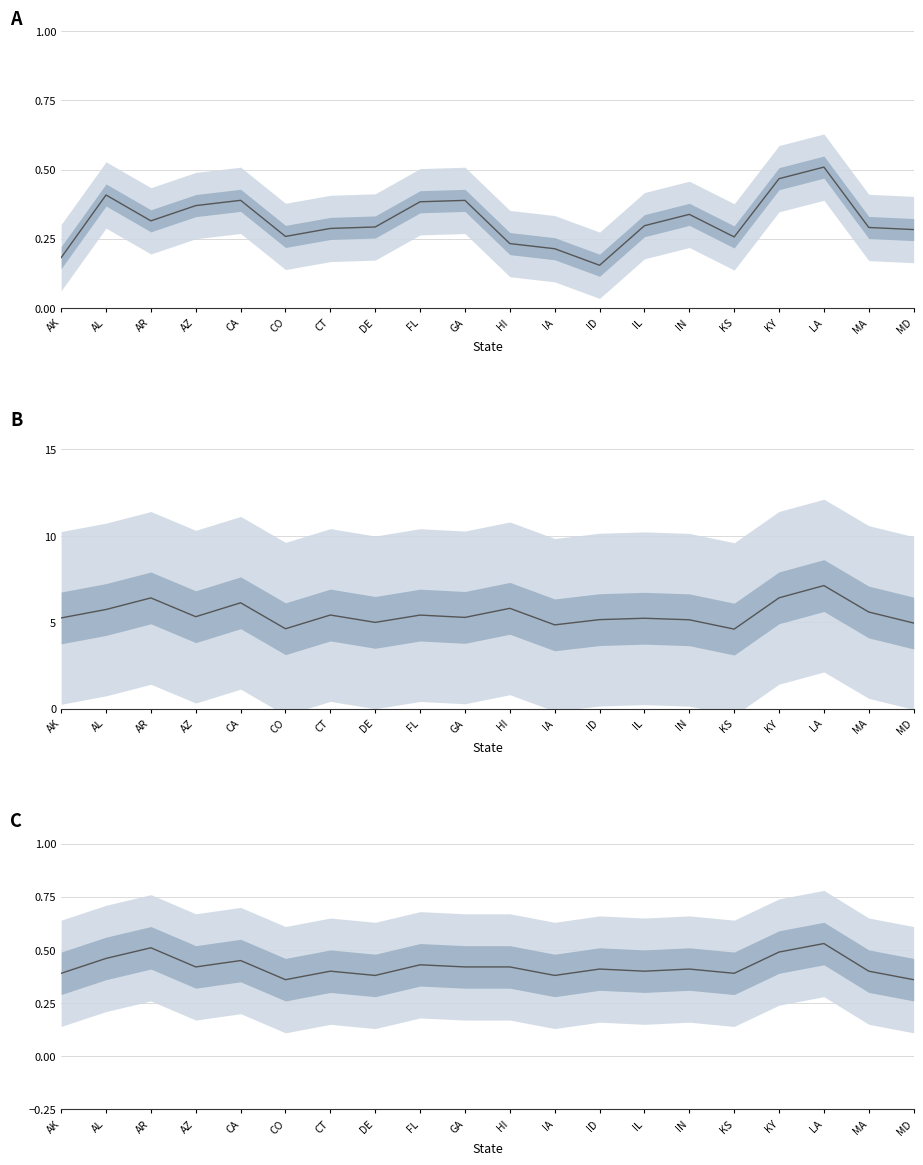

List the series in order of their peak value, lowest first.

A, C, B